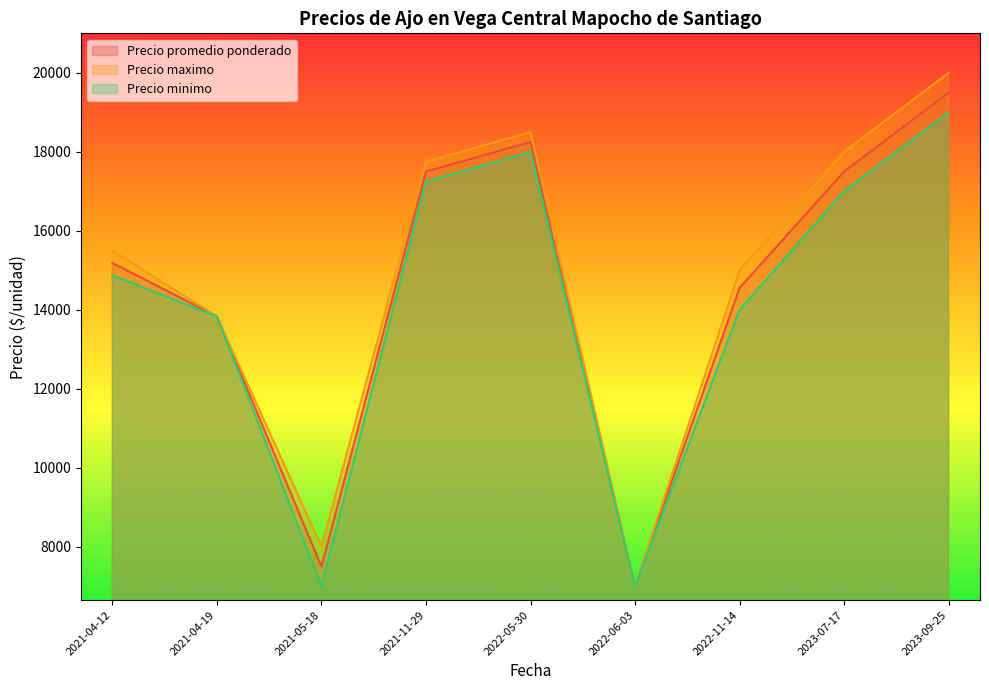

Where is the first local minimum for Precio minimo?

2021-05-18